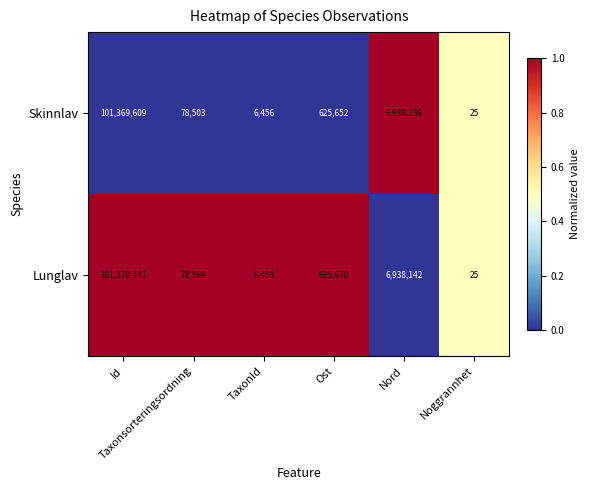

What is the spread (max minus min) of values at TaxonId?

2